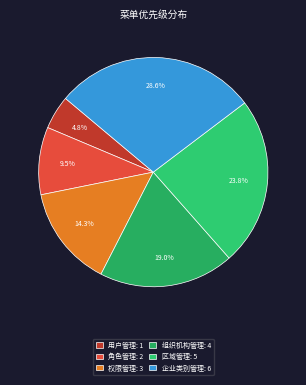

Between 用户管理 and 区域管理, which is larger?

区域管理